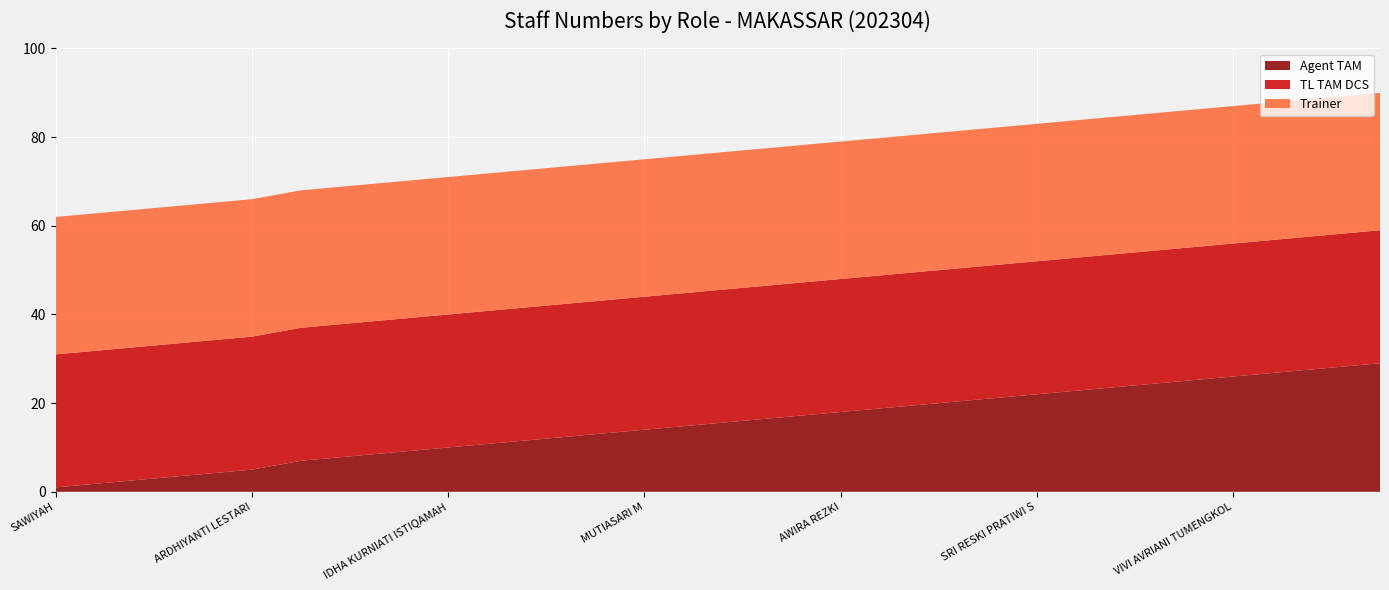

Reading left to right, what are all the values shown in this chart?

Agent TAM: SAWIYAH=1	ANDI BAU KARMILA=2	ANDI NURUL KUSUMA PRAMANA=3	MASTURA HAFID=4	ARDHIYANTI LESTARI=5	AYU RAHAYU=7	PUSPAWATI TAUHID=8	HILDA PUTRI HANDAYANI=9	IDHA KURNIATI ISTIQAMAH=10	IRMA PUTRI SURIADI=11	LARASATY NOVIANTI NALA=12	MULIANI MAULIA SARI=13	MUTIASARI M=14	HUSNUL MAWADDAH=15	NISMAWATI=16	NOVIANTI=17	AWIRA REZKI=18	NURHAM=19	NAHDIAH HERWAN=20	MEGA HARDIYANTI GAFFAR=21	SRI RESKI PRATIWI S=22	YATI KARTINI RAMLI=23	ASTRI NUUR APRIANDHARI=24	LAILA ELDELINA=25	VIVI AVRIANI TUMENGKOL=26	PATURUNGI PARAWANSA=27	ATMAYUNITA=28	SYOHRA ZIA SULASTRI=29
TL TAM DCS: SAWIYAH=30	ANDI BAU KARMILA=30	ANDI NURUL KUSUMA PRAMANA=30	MASTURA HAFID=30	ARDHIYANTI LESTARI=30	AYU RAHAYU=30	PUSPAWATI TAUHID=30	HILDA PUTRI HANDAYANI=30	IDHA KURNIATI ISTIQAMAH=30	IRMA PUTRI SURIADI=30	LARASATY NOVIANTI NALA=30	MULIANI MAULIA SARI=30	MUTIASARI M=30	HUSNUL MAWADDAH=30	NISMAWATI=30	NOVIANTI=30	AWIRA REZKI=30	NURHAM=30	NAHDIAH HERWAN=30	MEGA HARDIYANTI GAFFAR=30	SRI RESKI PRATIWI S=30	YATI KARTINI RAMLI=30	ASTRI NUUR APRIANDHARI=30	LAILA ELDELINA=30	VIVI AVRIANI TUMENGKOL=30	PATURUNGI PARAWANSA=30	ATMAYUNITA=30	SYOHRA ZIA SULASTRI=30
Trainer: SAWIYAH=31	ANDI BAU KARMILA=31	ANDI NURUL KUSUMA PRAMANA=31	MASTURA HAFID=31	ARDHIYANTI LESTARI=31	AYU RAHAYU=31	PUSPAWATI TAUHID=31	HILDA PUTRI HANDAYANI=31	IDHA KURNIATI ISTIQAMAH=31	IRMA PUTRI SURIADI=31	LARASATY NOVIANTI NALA=31	MULIANI MAULIA SARI=31	MUTIASARI M=31	HUSNUL MAWADDAH=31	NISMAWATI=31	NOVIANTI=31	AWIRA REZKI=31	NURHAM=31	NAHDIAH HERWAN=31	MEGA HARDIYANTI GAFFAR=31	SRI RESKI PRATIWI S=31	YATI KARTINI RAMLI=31	ASTRI NUUR APRIANDHARI=31	LAILA ELDELINA=31	VIVI AVRIANI TUMENGKOL=31	PATURUNGI PARAWANSA=31	ATMAYUNITA=31	SYOHRA ZIA SULASTRI=31